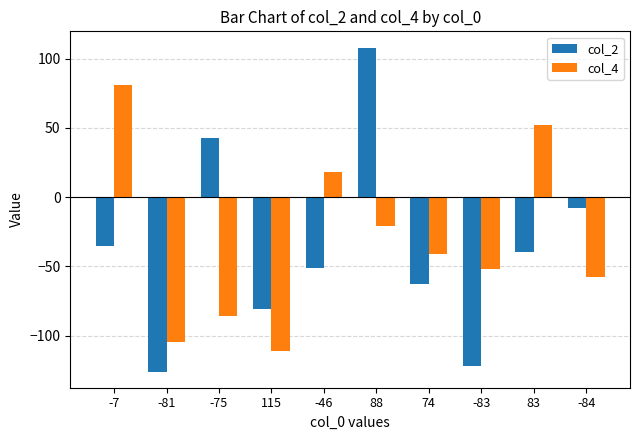

Is it true that col_4 equals -16 at 74?

False